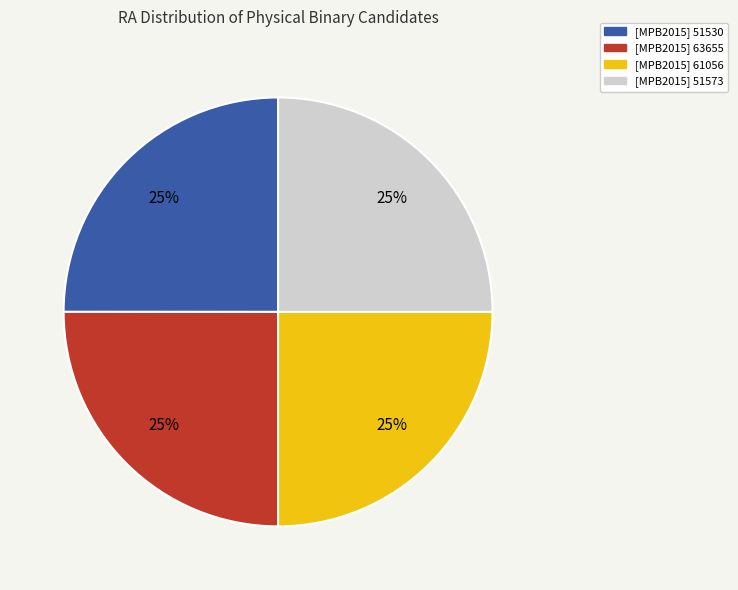

Approximately how many times larger is the value at [MPB2015] 61056 compared to [MPB2015] 51530?

1.0